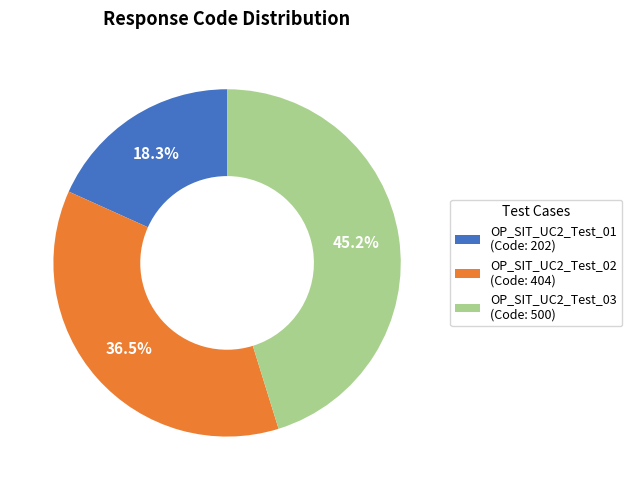

To the nearest percent, what is the average slice percentage?

33%